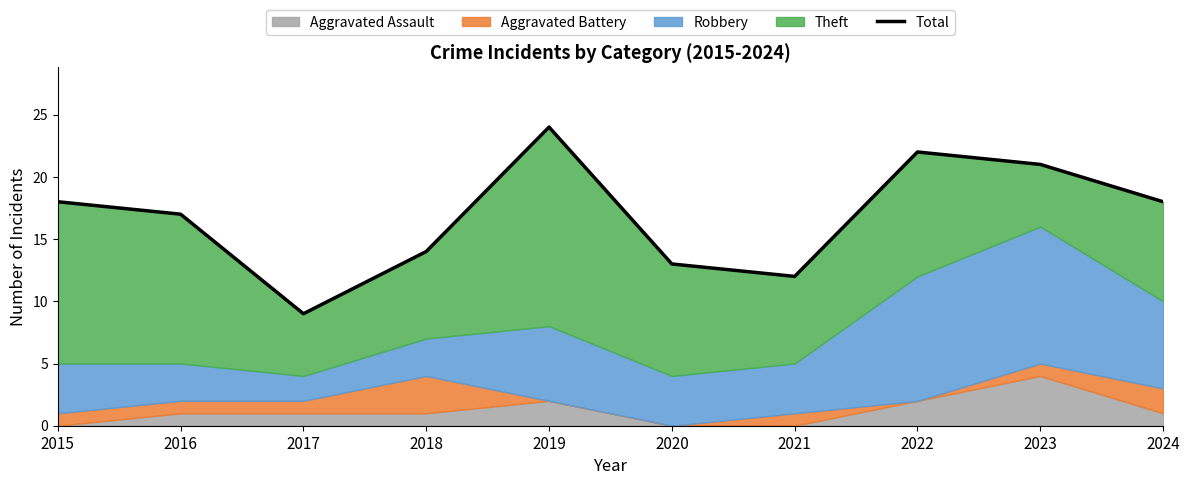

How many categories are shown in the chart?

10